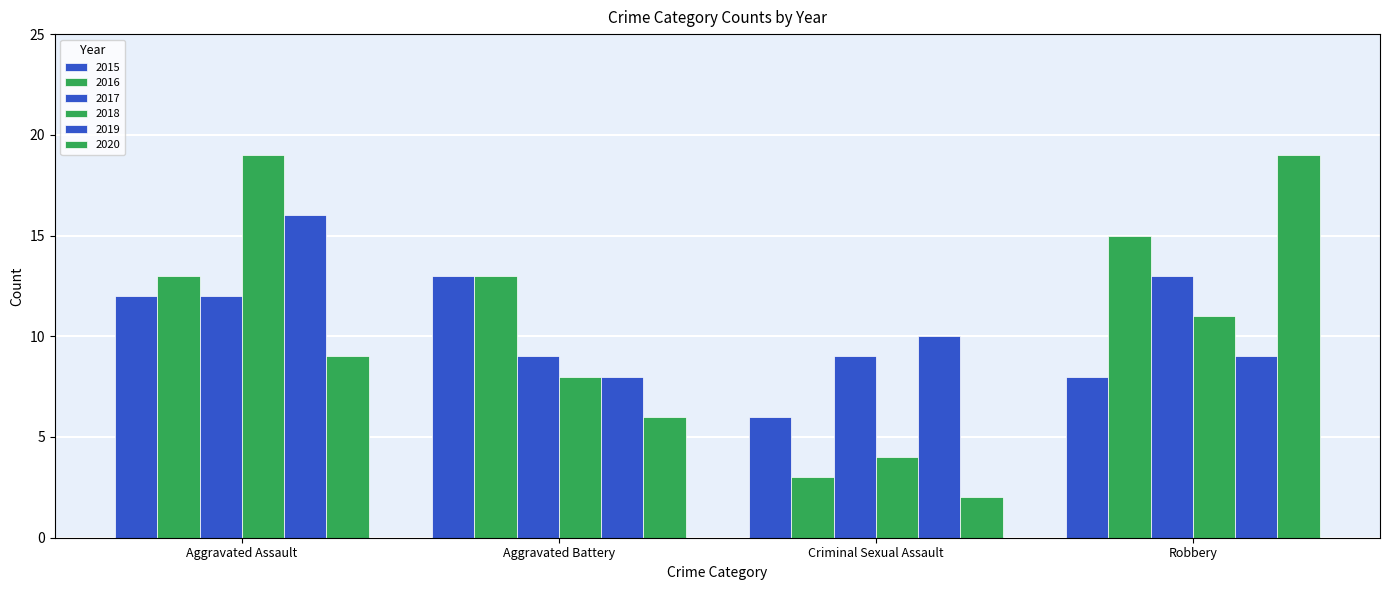

How many bars are there in total?

24